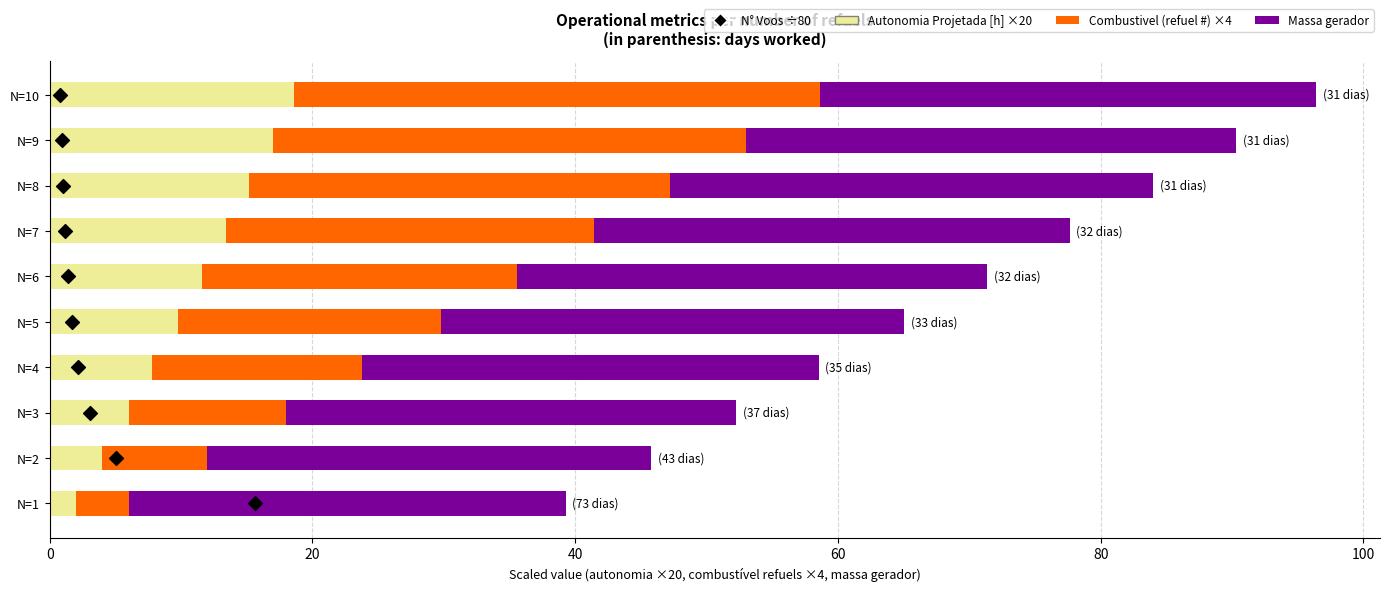

Which series reaches the minimum Y coordinate?

N° Voos (scaled)